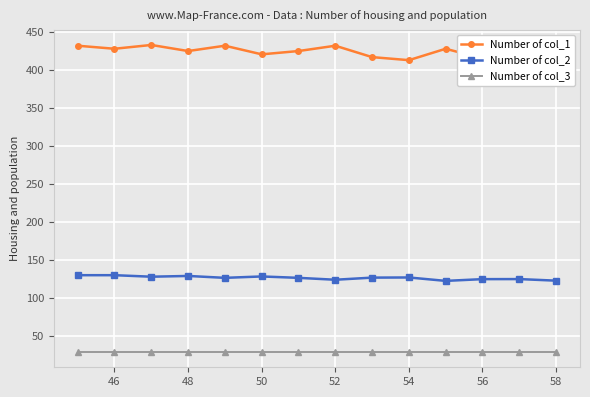

True or false: Number of col_3 has a value of 29.0 at 56.

True